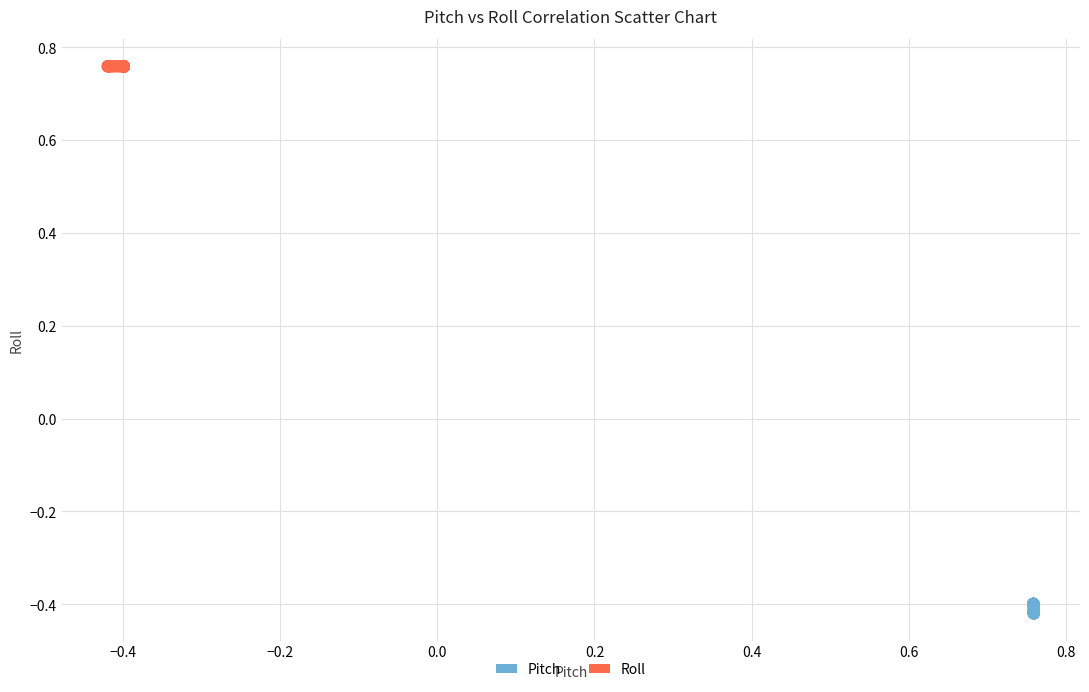

Which series reaches the maximum Y coordinate?

Roll